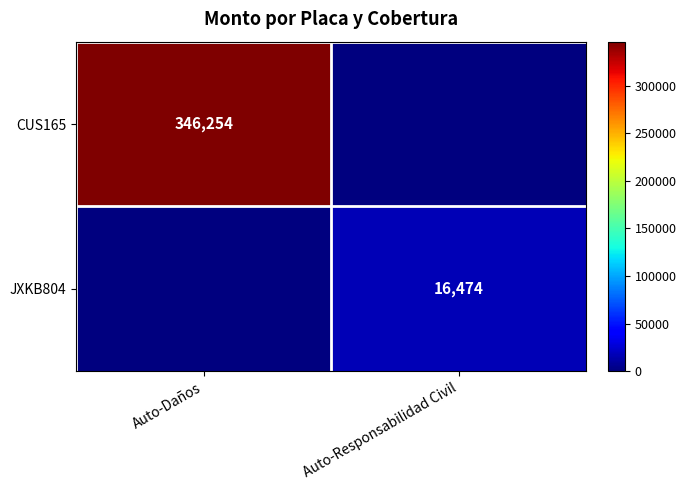

Is it true that CUS165 equals 463037 at Auto-Daños?

False